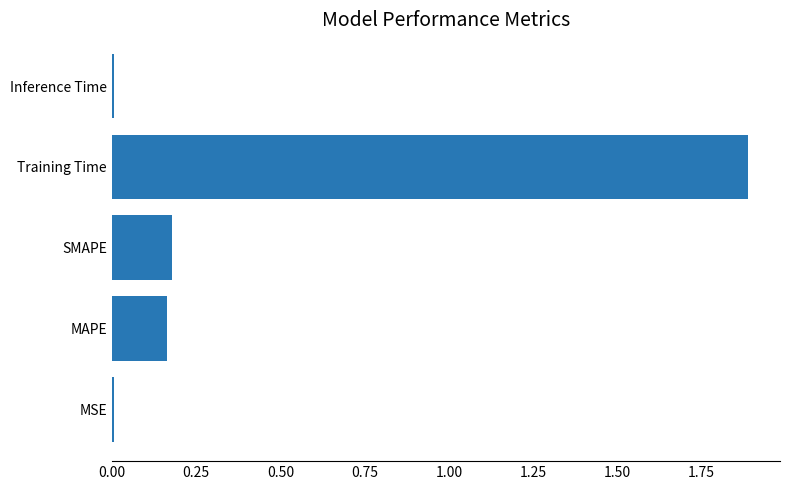

What is the average value?

0.4